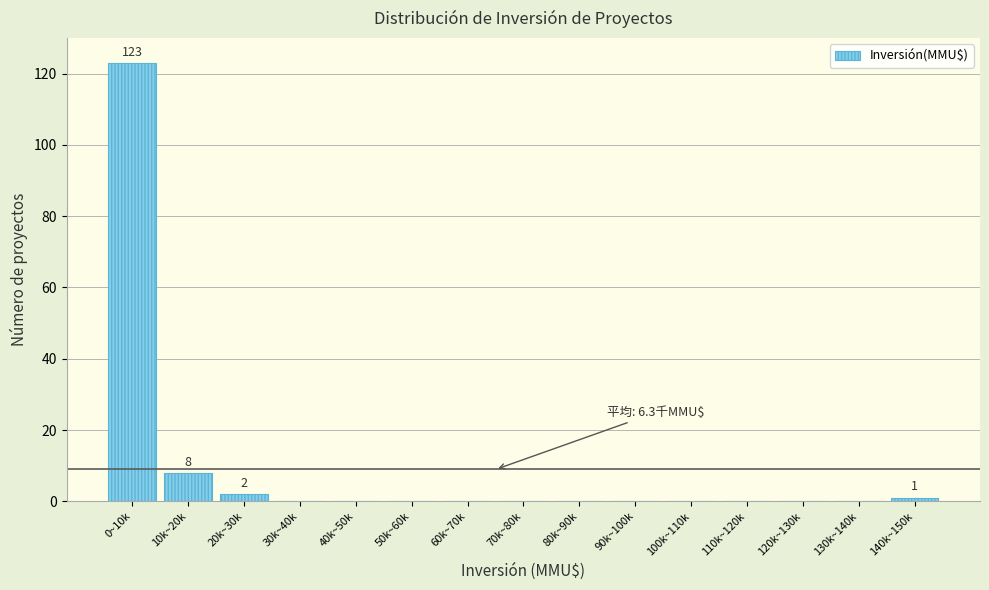

Reading left to right, transcribe all the data shown in this chart.

0~10k=123	10k~20k=8	20k~30k=2	30k~40k=0	40k~50k=0	50k~60k=0	60k~70k=0	70k~80k=0	80k~90k=0	90k~100k=0	100k~110k=0	110k~120k=0	120k~130k=0	130k~140k=0	140k~150k=1